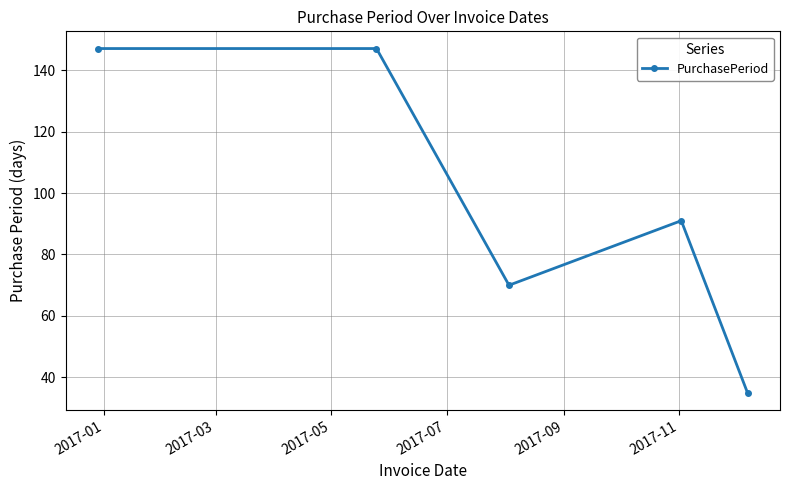

What is the smallest value displayed?

35